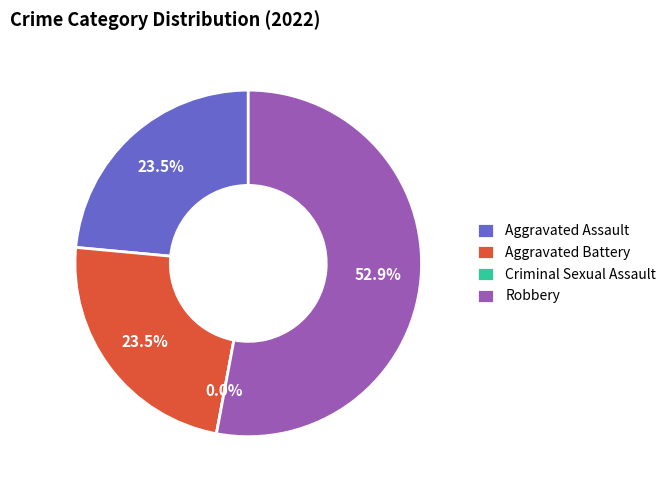

To the nearest percent, what is the combined percentage of Aggravated Battery and Criminal Sexual Assault?

24%